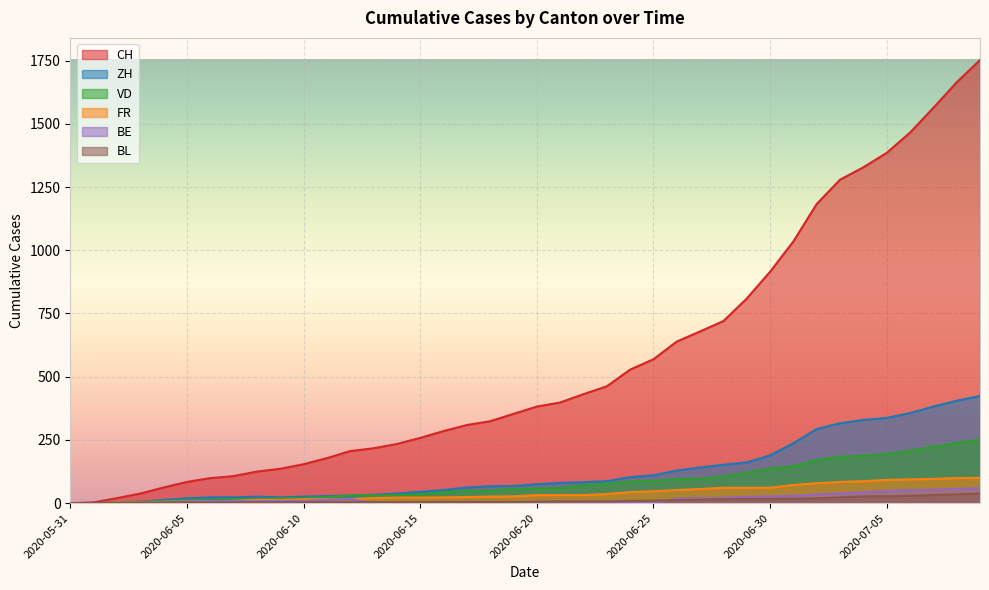

The value of BL at 2020-06-25 is 10. True or false?

True